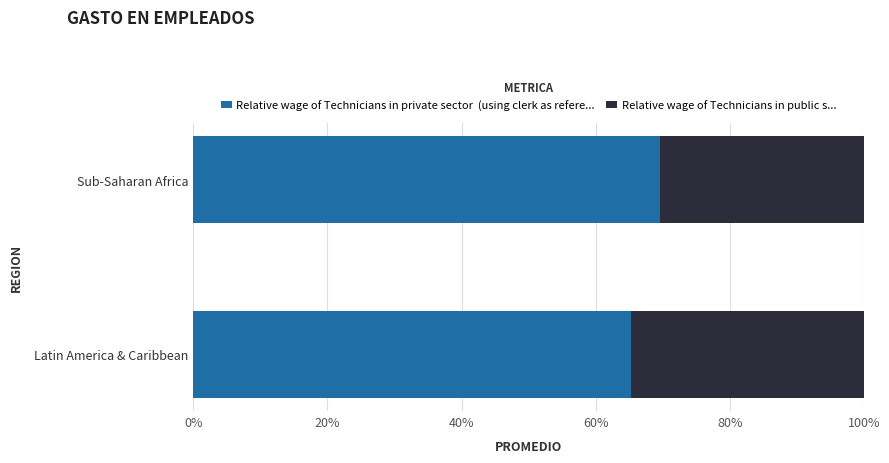

What is the total value across all series at Latin America & Caribbean?

100.0